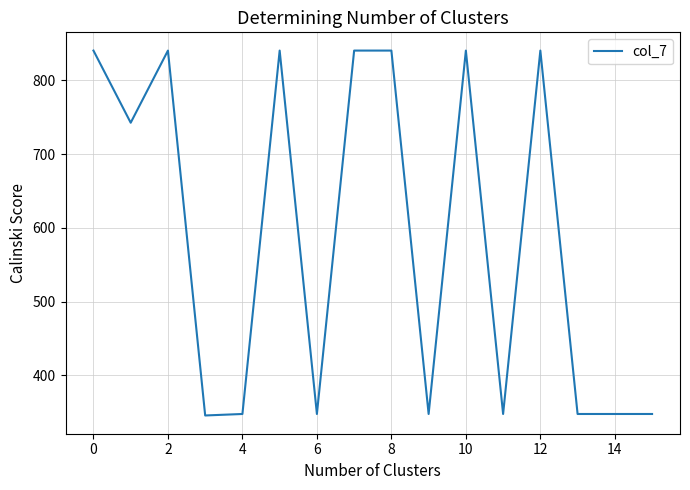

How many categories are shown in the chart?

16